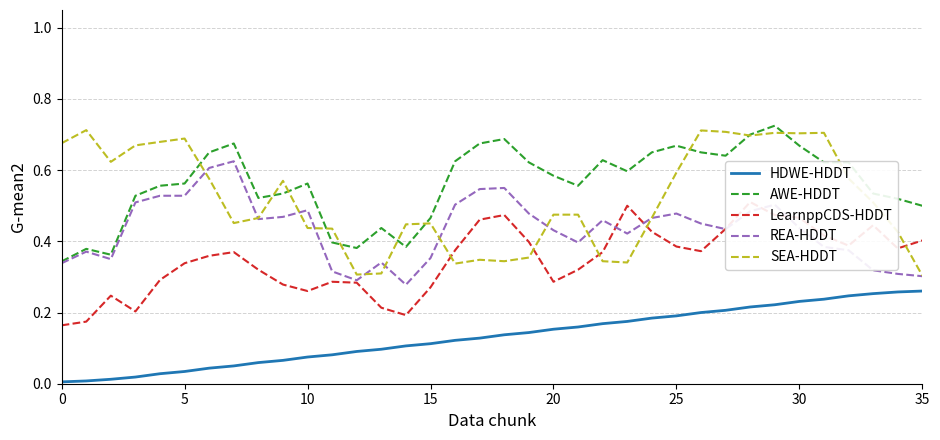

How many AWE-HDDT values are between 0 and 1?

36